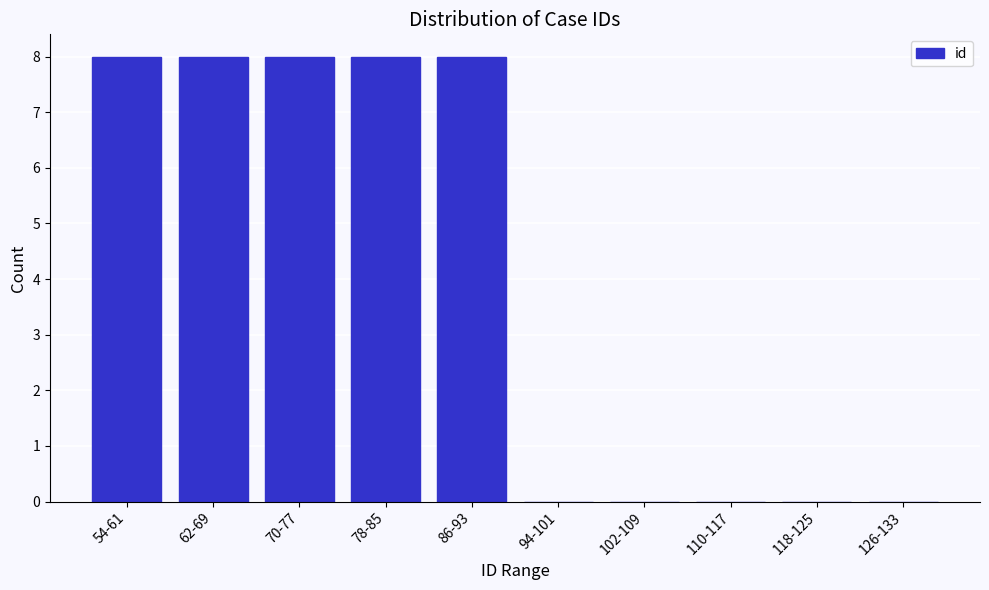

Reading right to left, list all the values displayed in this chart.

126-133=0	118-125=0	110-117=0	102-109=0	94-101=0	86-93=8	78-85=8	70-77=8	62-69=8	54-61=8